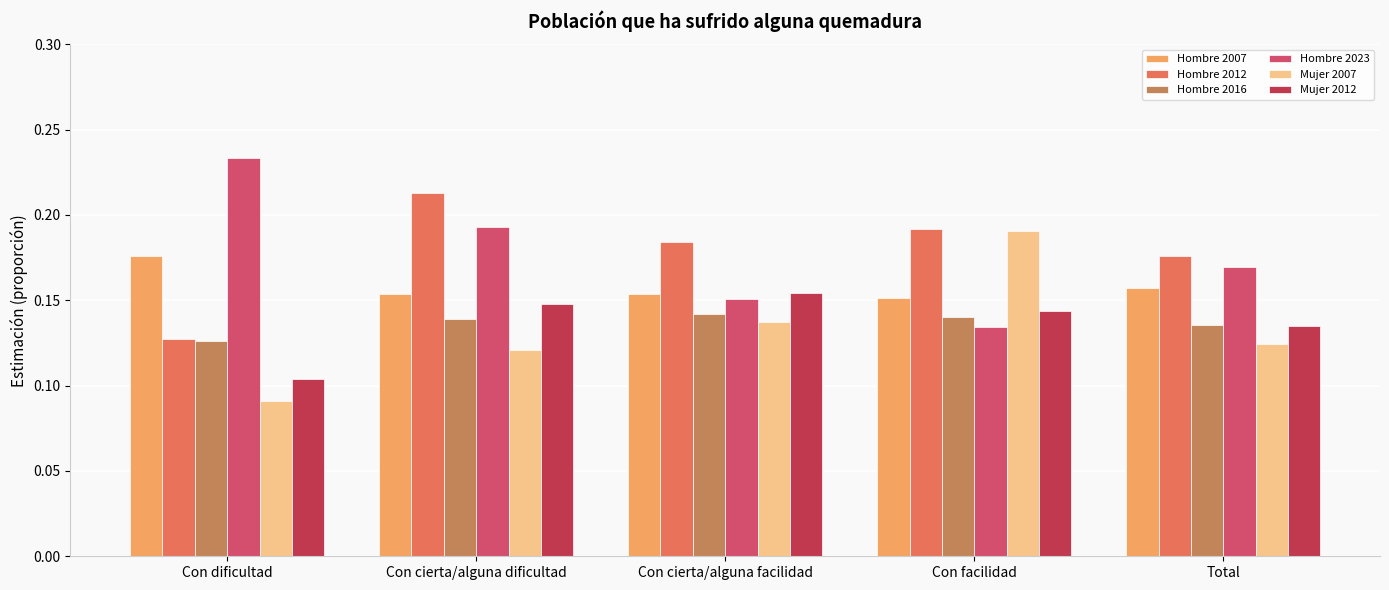

How many bars are there in each group?

6